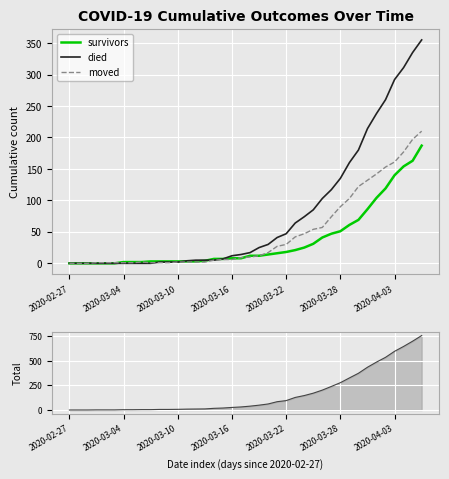

At which label does moved reach its peak?

39